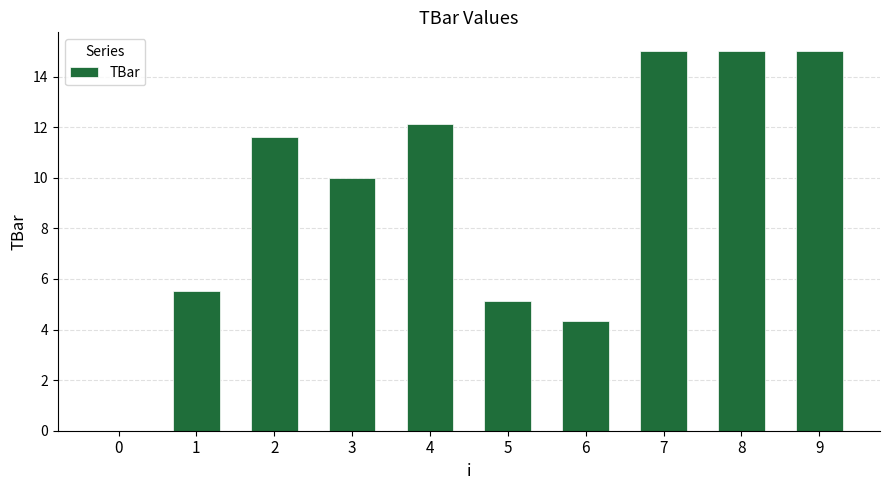

Reading right to left, list all the values displayed in this chart.

15.0	15.0	15.0	4.4	5.1	12.1	10.0	11.6	5.5	0.0